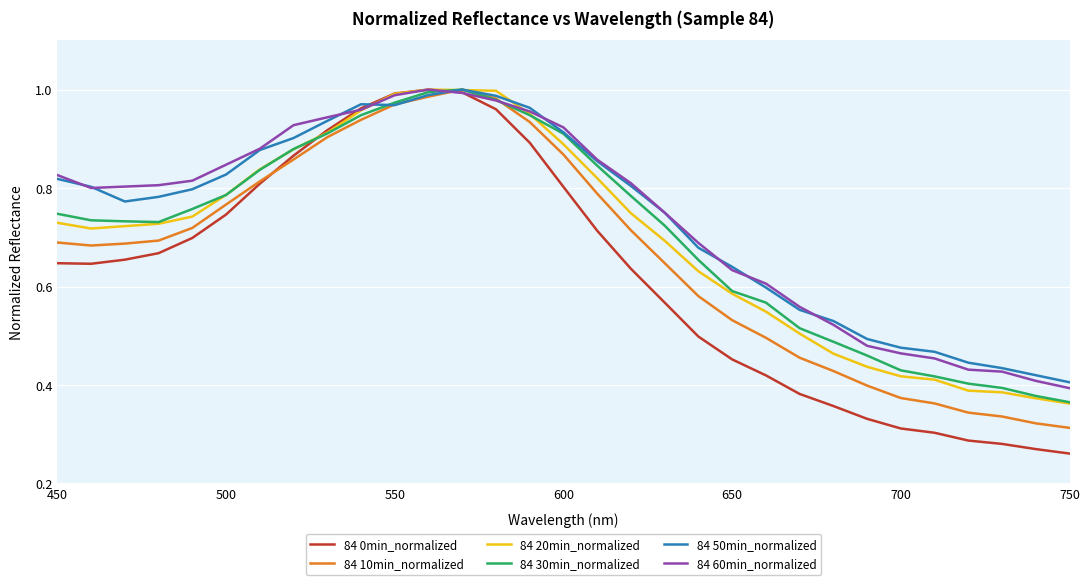

Which series has the widest spread of values?

84 0min_normalized